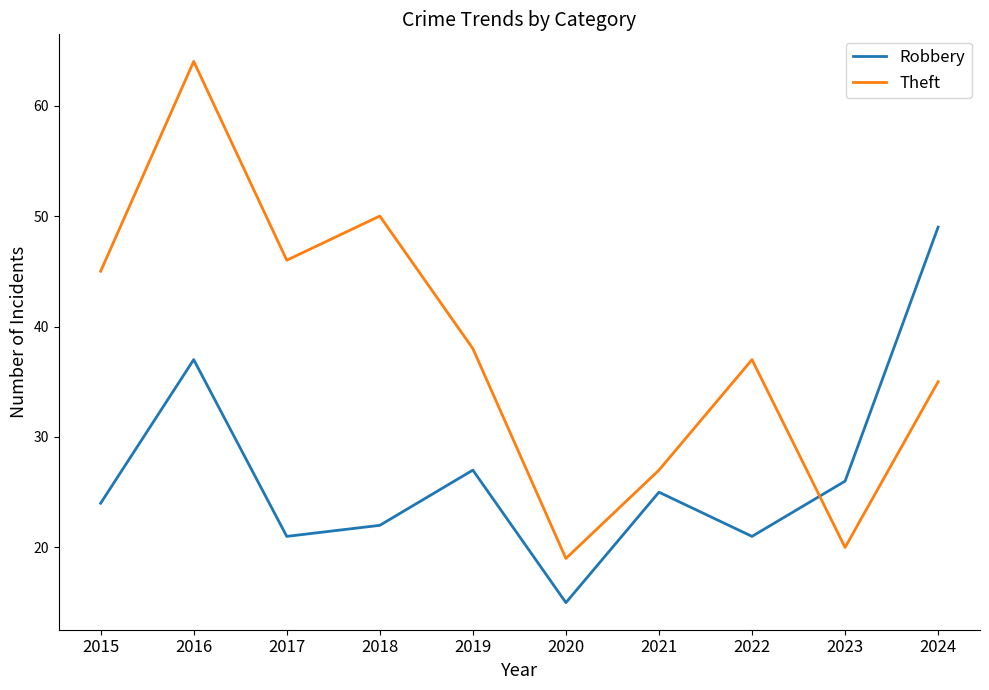

What is the spread (max minus min) of values at 2016?

27